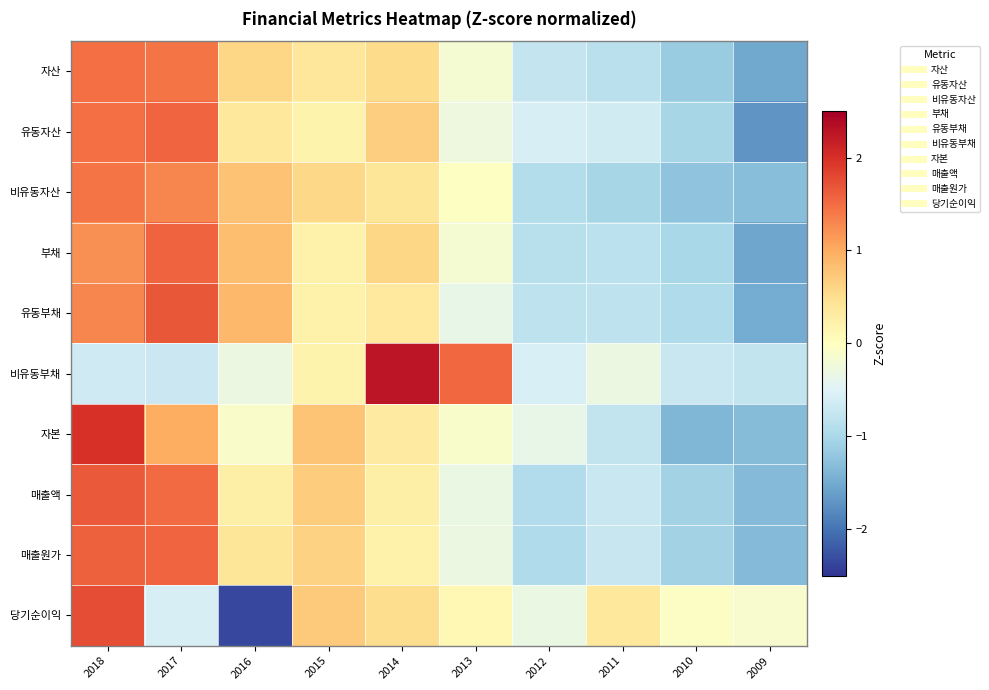

Count the number of categories in the chart.

10